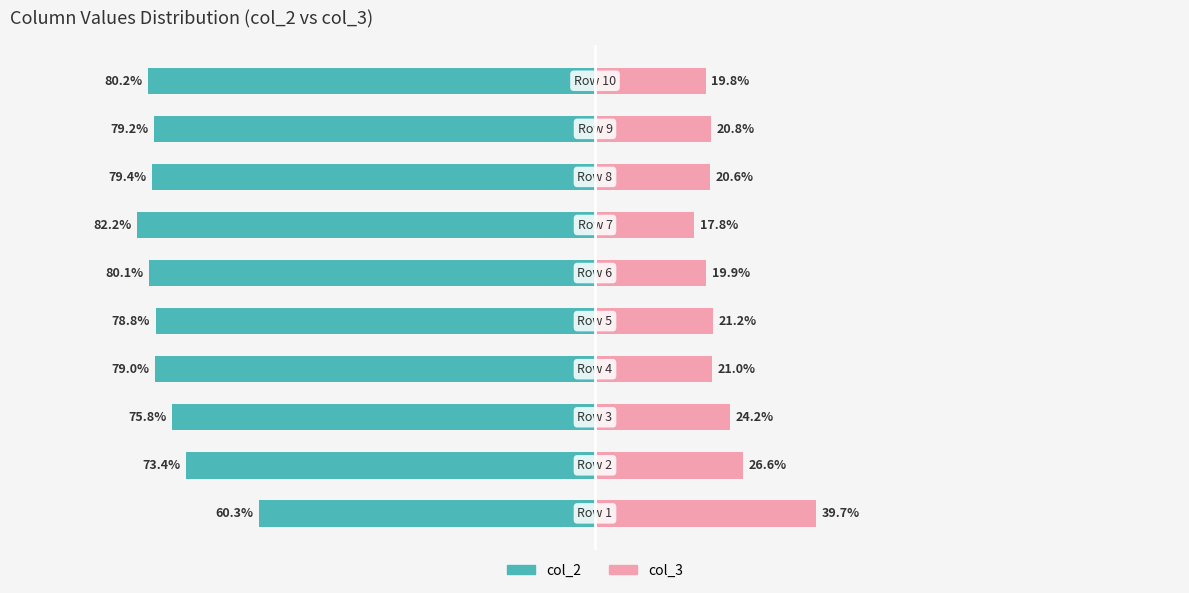

Which series has the widest spread of values?

col_2